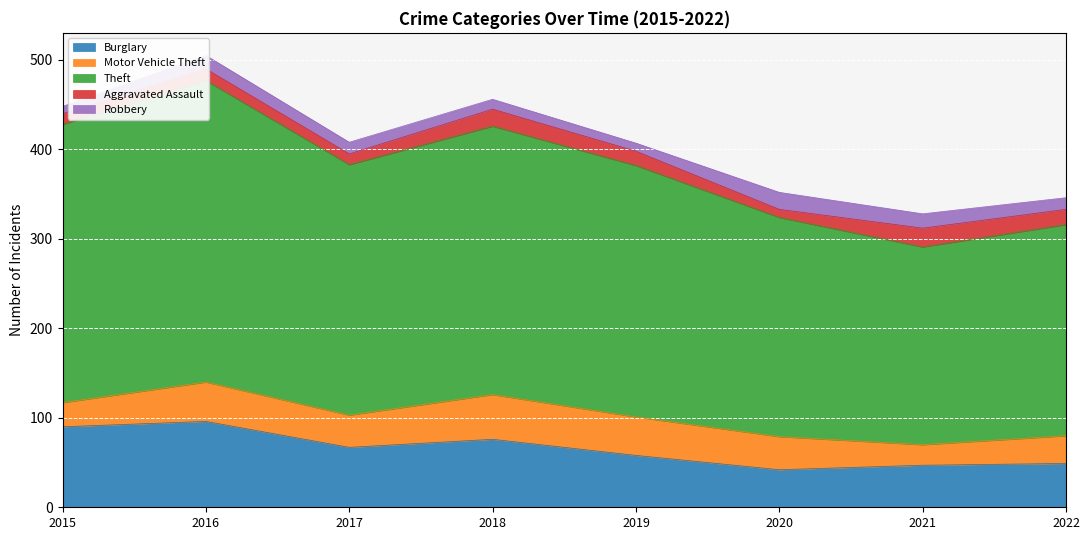

Reading right to left, transcribe all the data shown in this chart.

Burglary: 2022=49	2021=47	2020=42	2019=58	2018=76	2017=67	2016=96	2015=90
Motor Vehicle Theft: 2022=31	2021=23	2020=37	2019=43	2018=50	2017=36	2016=44	2015=27
Theft: 2022=236	2021=221	2020=245	2019=281	2018=300	2017=280	2016=337	2015=311
Aggravated Assault: 2022=17	2021=21	2020=9	2019=16	2018=19	2017=12	2016=13	2015=12
Robbery: 2022=13	2021=16	2020=19	2019=9	2018=11	2017=13	2016=15	2015=8